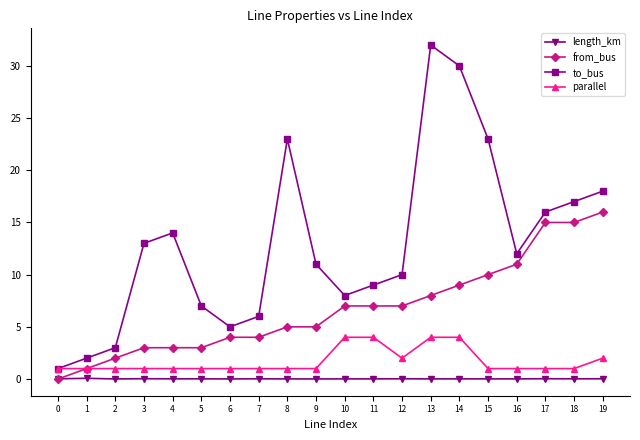

What is the average value of the to_bus series?

13.0